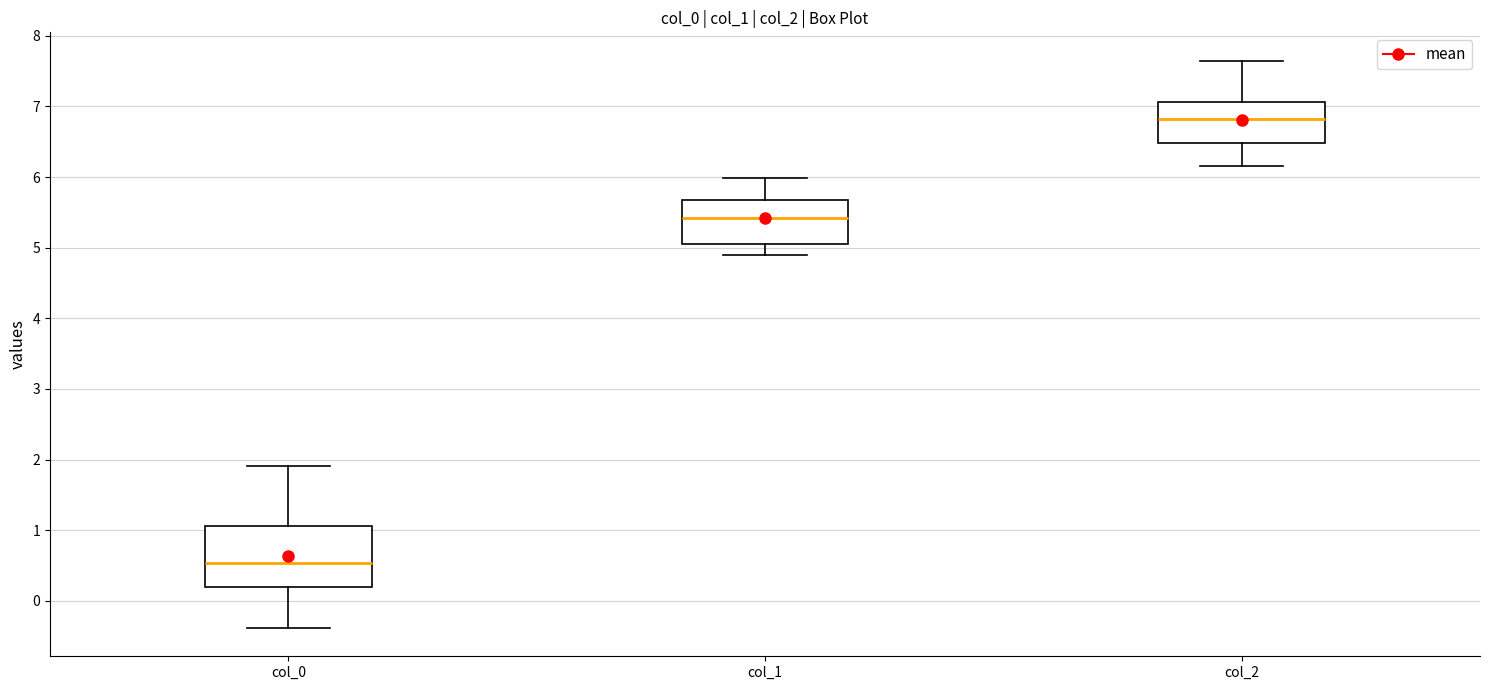

Reading left to right, read every box against the y-axis: the position of its median line, the range the box covers, and the ends of its whiskers. The values are not printed on the chart, so give them approximately, as read against the axis.

col_0: median 0.5, box 0.2 to 1.1, whiskers -0.4 to 1.9
col_1: median 5.4, box 5.1 to 5.7, whiskers 4.9 to 6.0
col_2: median 6.8, box 6.5 to 7.1, whiskers 6.2 to 7.6